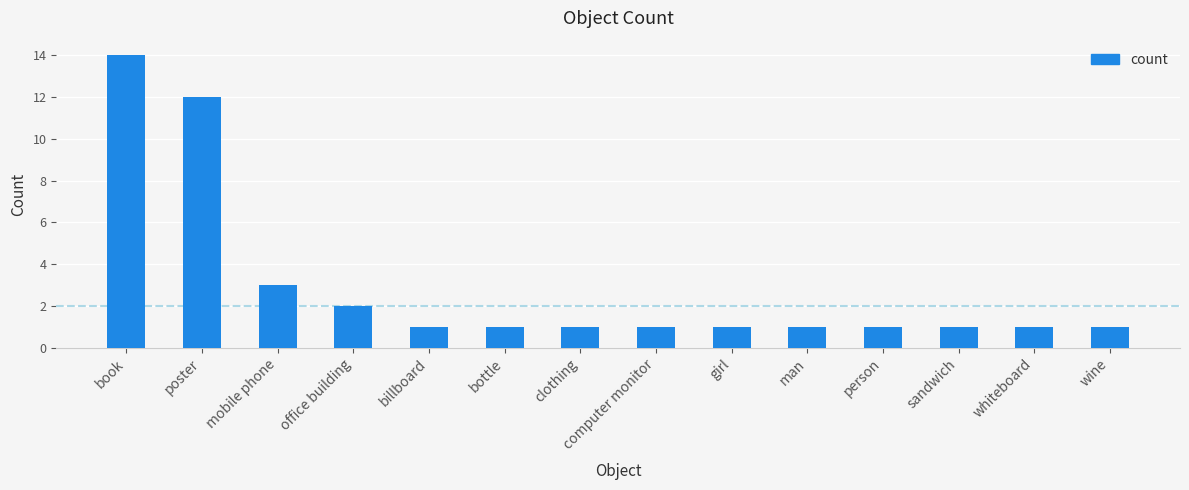

What is the maximum value shown in the chart?

14